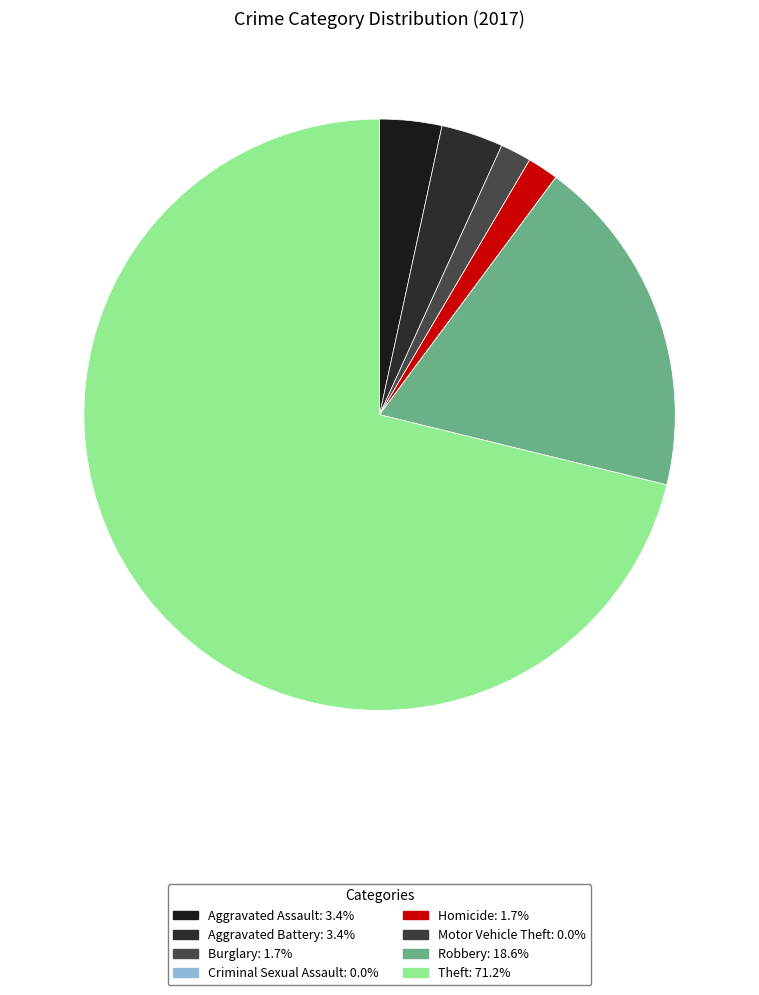

Which slice represents more than half of the pie?

Theft